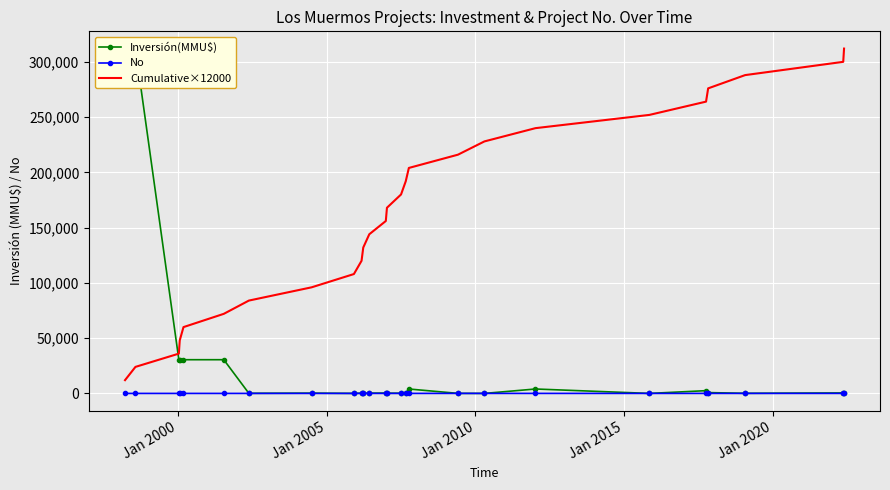

What is the difference between the second highest and second lowest values in the No series?

23